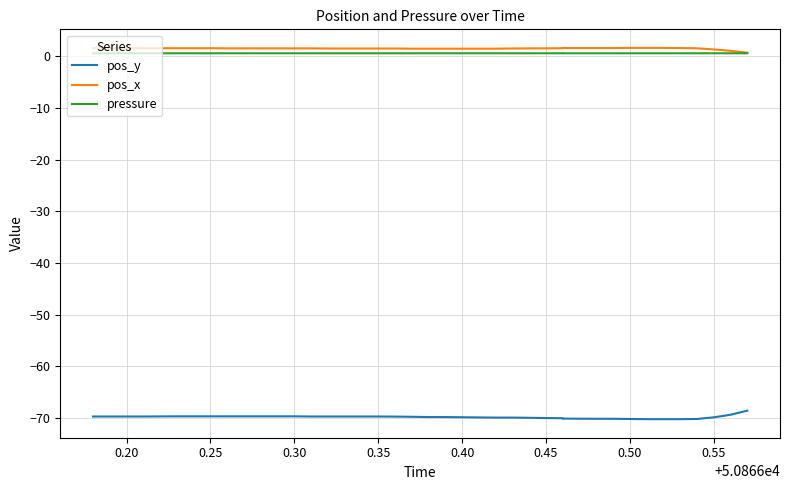

Rank the series by their maximum value, from highest to lowest.

pos_x, pressure, pos_y